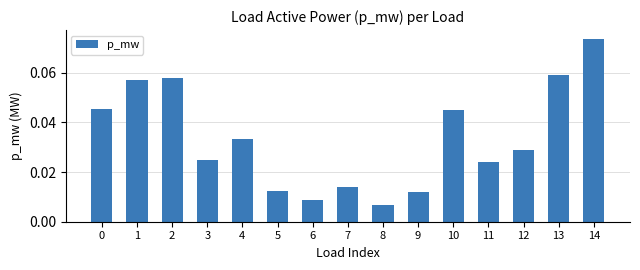

Which label corresponds to the smallest value in the chart?

8